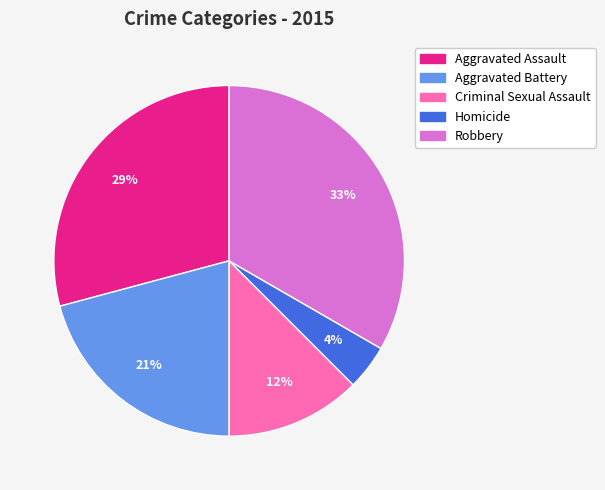

Count the number of slices in the pie.

5